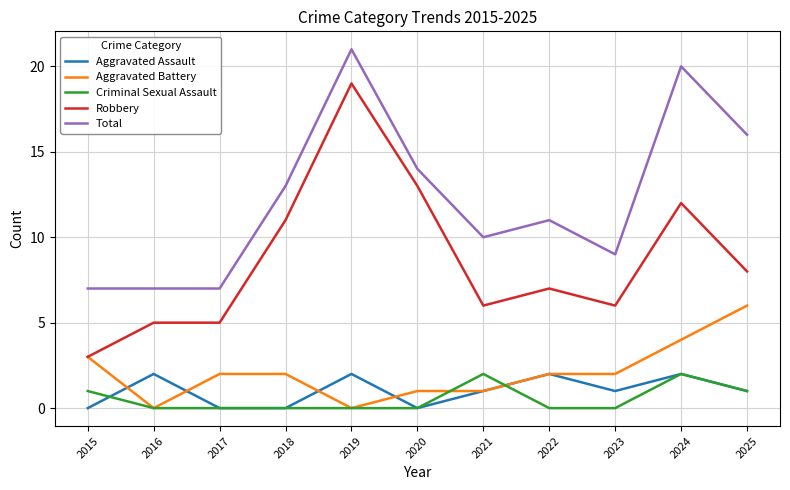

Which series has the widest spread of values?

Robbery